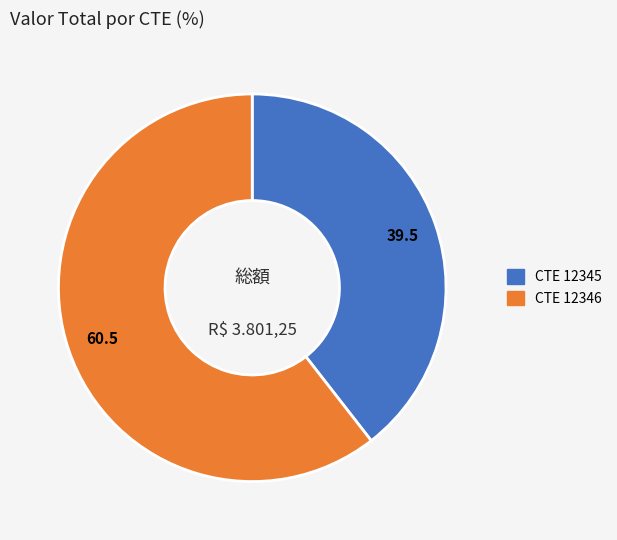

Is there a majority slice in this chart?

Yes